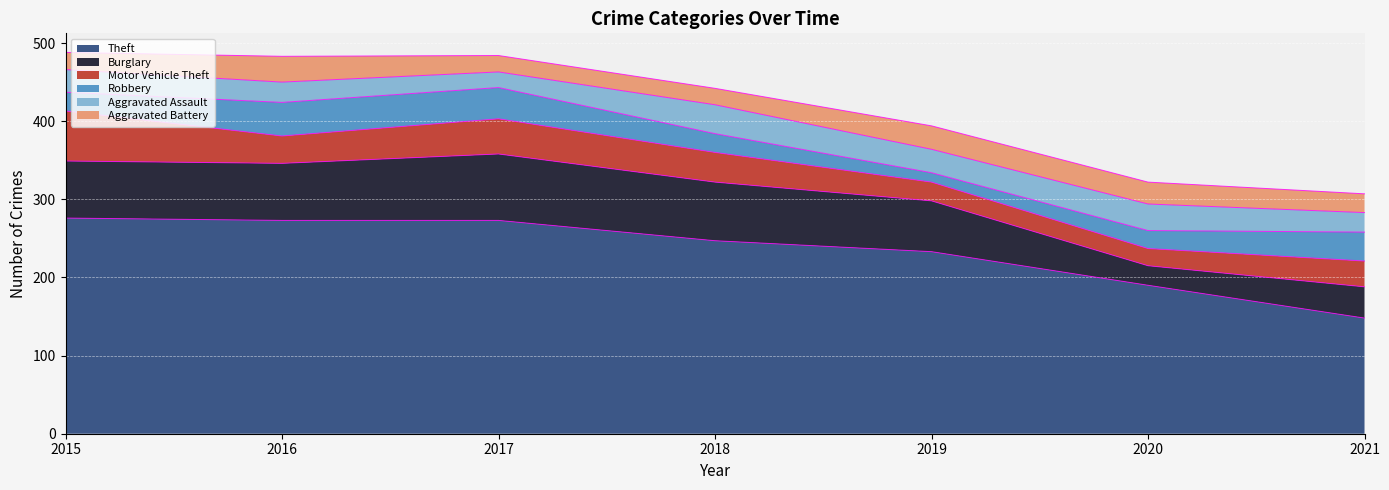

Where is the first local maximum for Aggravated Battery?

2016